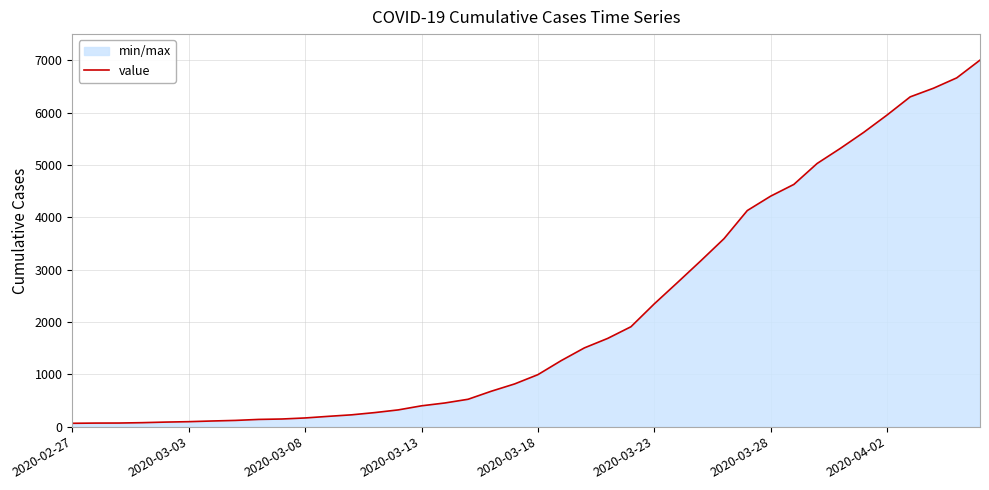

What is the approximate value at 23?

1686